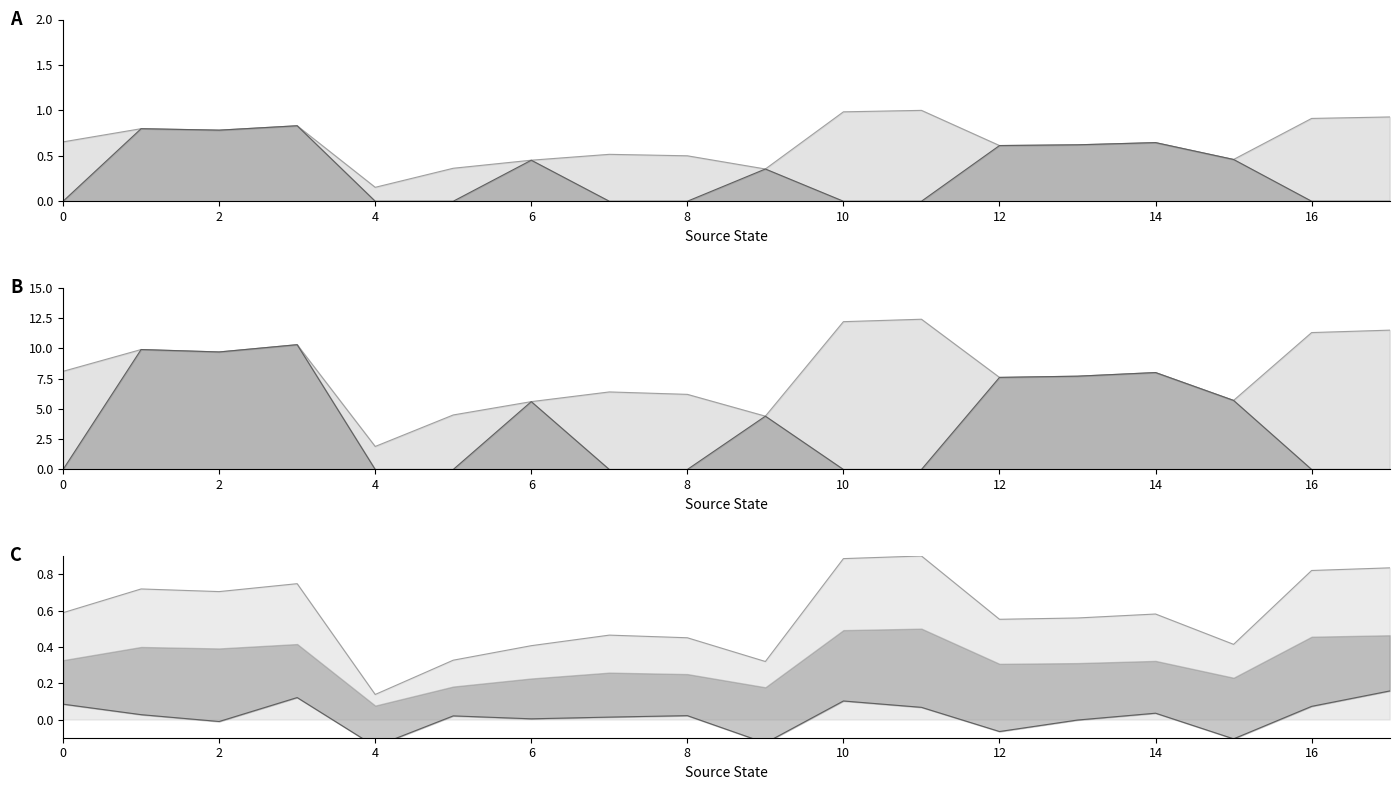

Reading left to right, extract all data points from this chart.

8.1	9.9	9.7	10.3	1.9	4.5	5.6	6.4	6.2	4.4	12.2	12.4	7.6	7.7	8.0	5.7	11.3	11.5